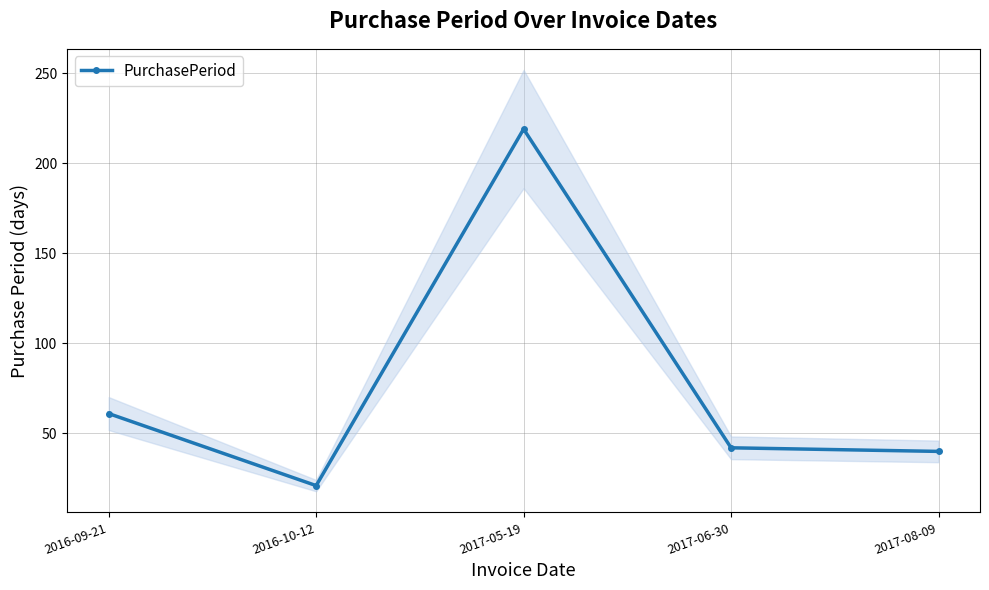

What is the label of the 2nd point from the right?

2017-06-30